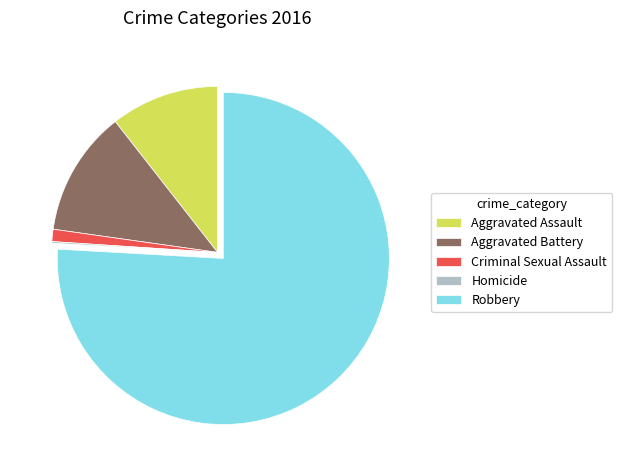

Which category has the biggest portion of the pie?

Robbery